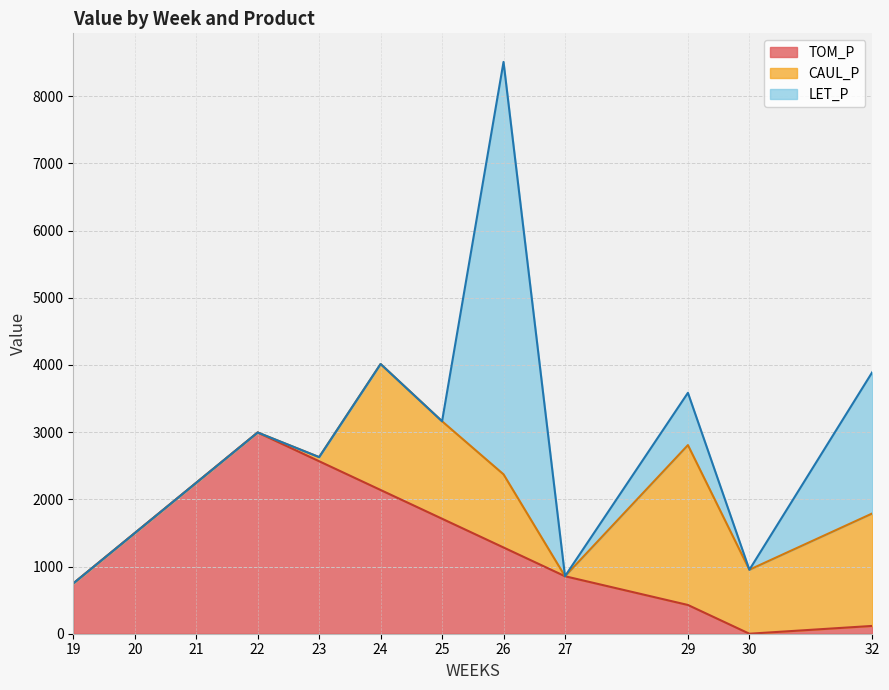

What is the difference between the highest and lowest values at 22?

2994.9